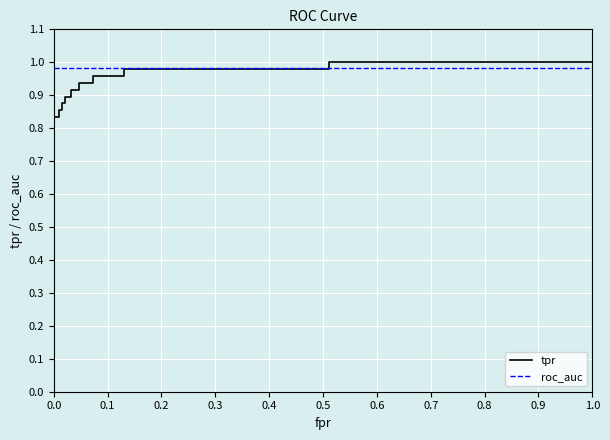

How many times do roc_auc and tpr cross each other?

1